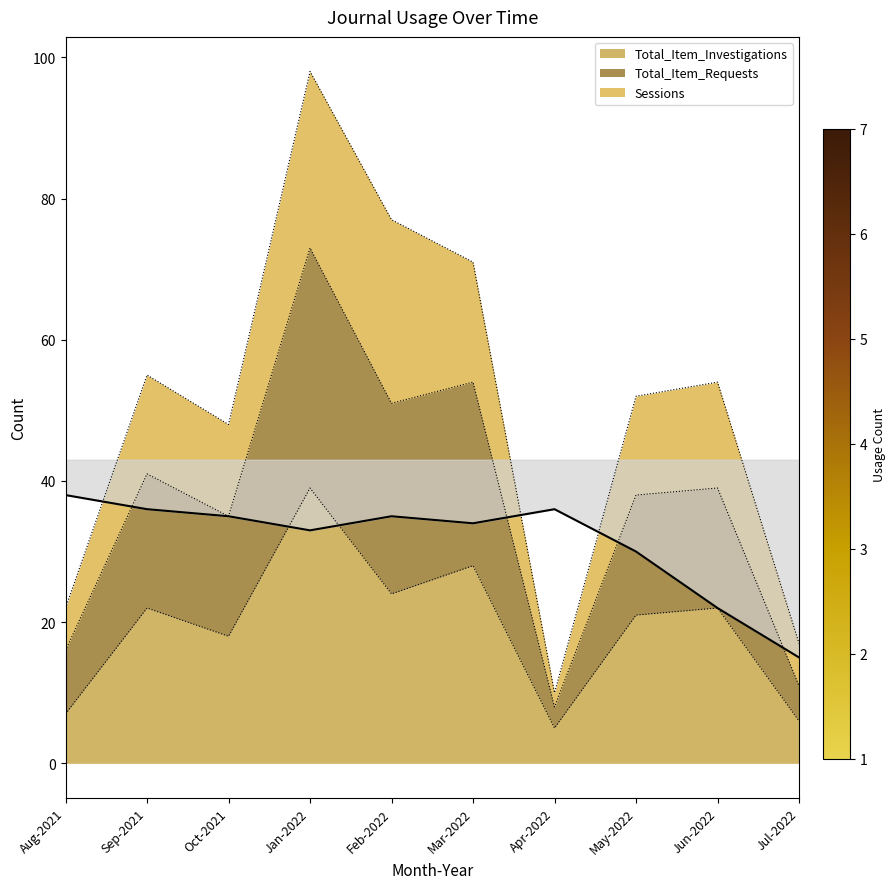

True or false: Total_Item_Investigations and Total_Item_Requests cross at least once.

False